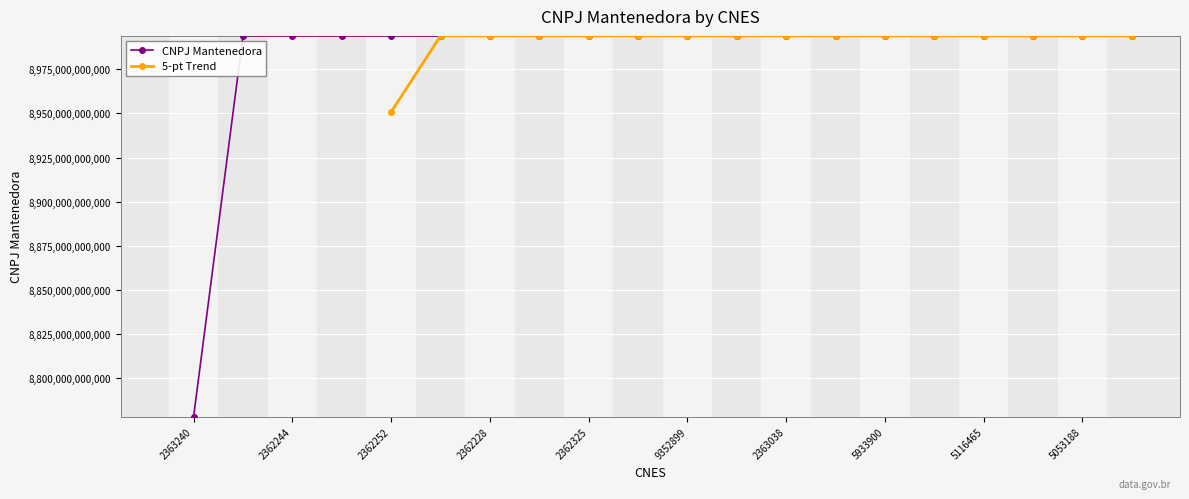

The value at 2362252 is 5998507430168. True or false?

False